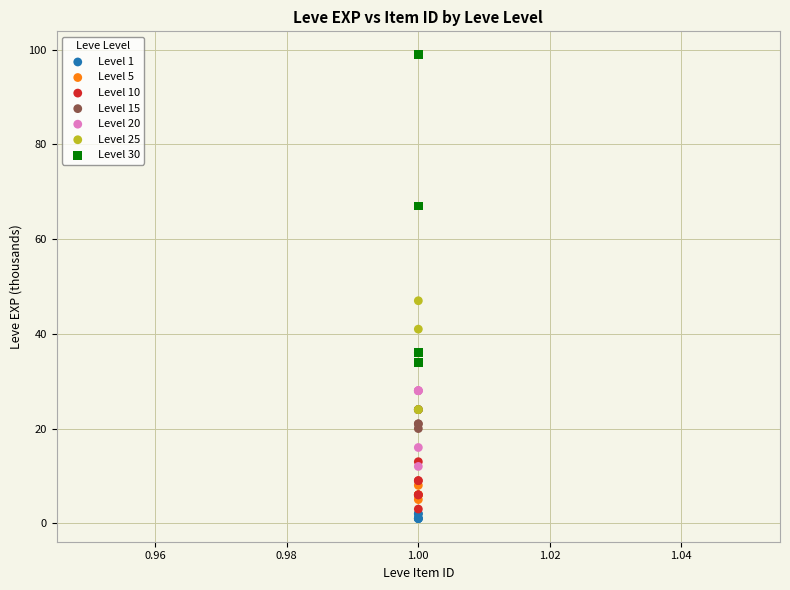

Which series contains the lowest Y value?

Level 1